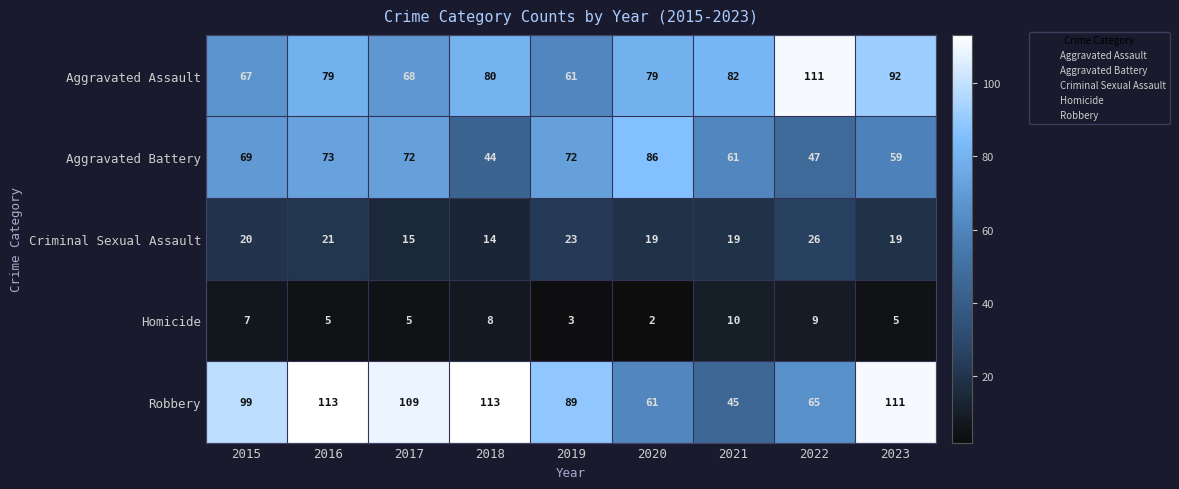

Which series has the largest range (max minus min)?

Robbery